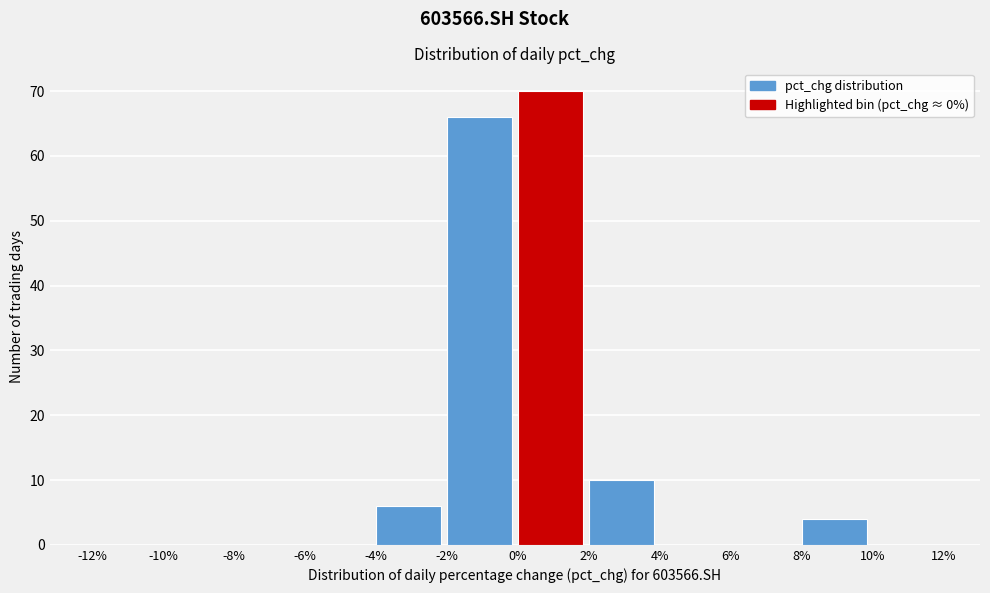

Which range on the x-axis has the tallest bar?

0% to 2%